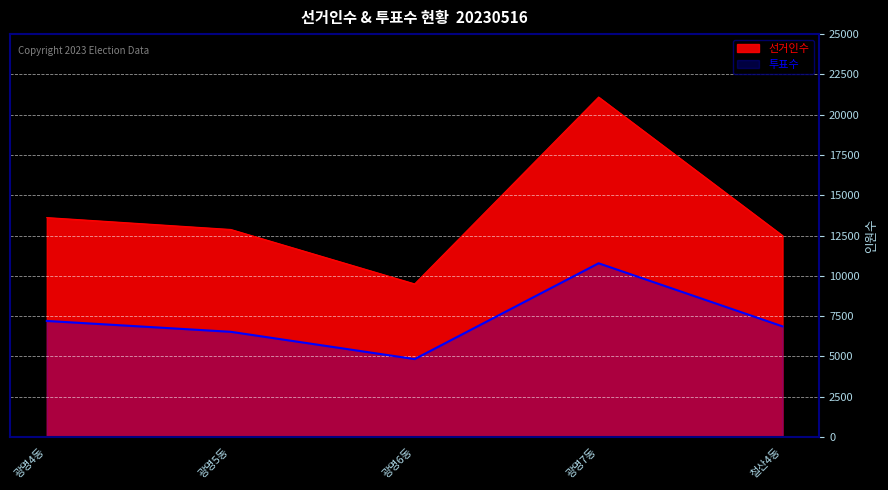

The 투표수 series shows 3220 at 광명7동. True or false?

False